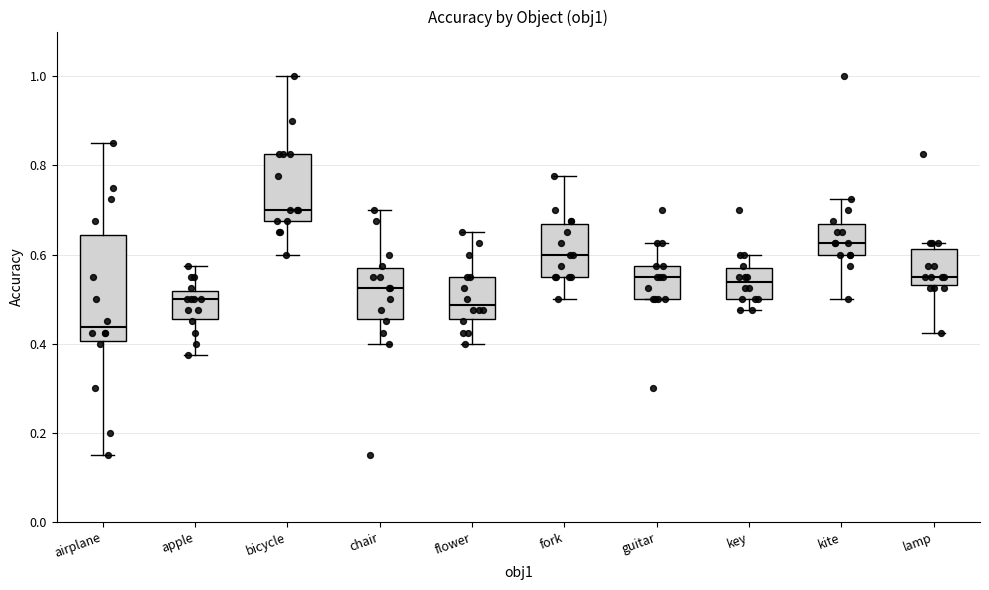

Reading left to right, transcribe this box plot: for each box, give where its median line is, the range the box spans, and where its two whiskers end, as read against the y-axis. The values are not printed on the chart, so give them approximately, as read against the axis.

airplane: median 0.44, box 0.40 to 0.64, whiskers 0.16 to 0.86
apple: median 0.50, box 0.46 to 0.52, whiskers 0.38 to 0.58
bicycle: median 0.70, box 0.68 to 0.82, whiskers 0.60 to 1.00
chair: median 0.52, box 0.46 to 0.56, whiskers 0.40 to 0.70
flower: median 0.48, box 0.46 to 0.56, whiskers 0.40 to 0.66
fork: median 0.60, box 0.56 to 0.66, whiskers 0.50 to 0.78
guitar: median 0.56, box 0.50 to 0.58, whiskers 0.50 to 0.62
key: median 0.54, box 0.50 to 0.56, whiskers 0.48 to 0.60
kite: median 0.62, box 0.60 to 0.66, whiskers 0.50 to 0.72
lamp: median 0.56, box 0.54 to 0.62, whiskers 0.42 to 0.62 (just above the box's upper edge)